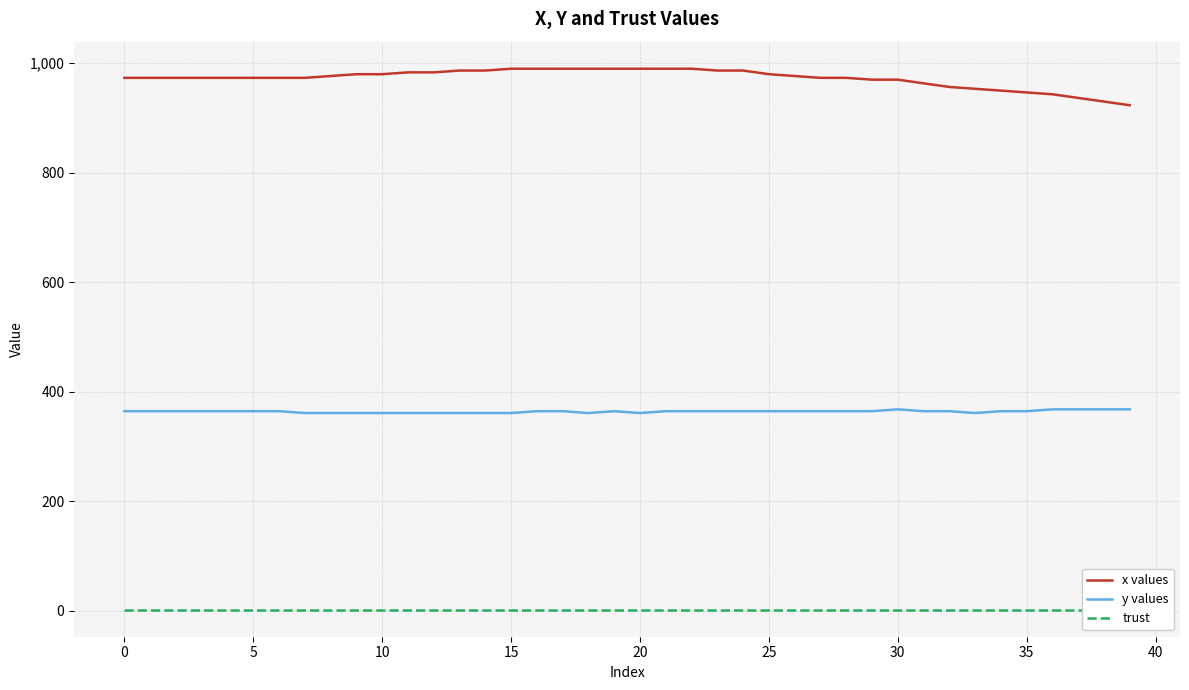

The trust series shows 0.6 at 33. True or false?

False